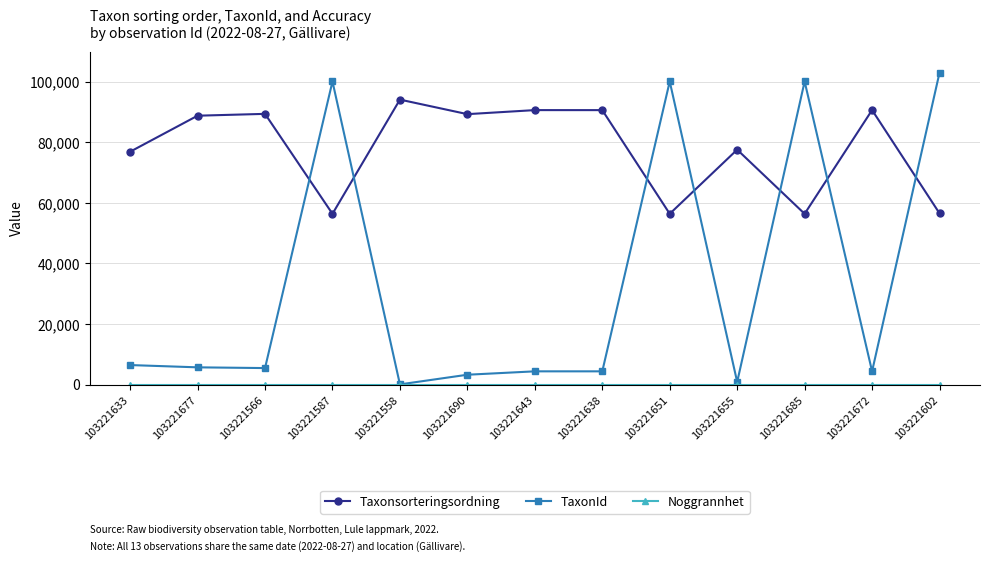

The Taxonsorteringsordning series shows 132407 at 103221558. True or false?

False